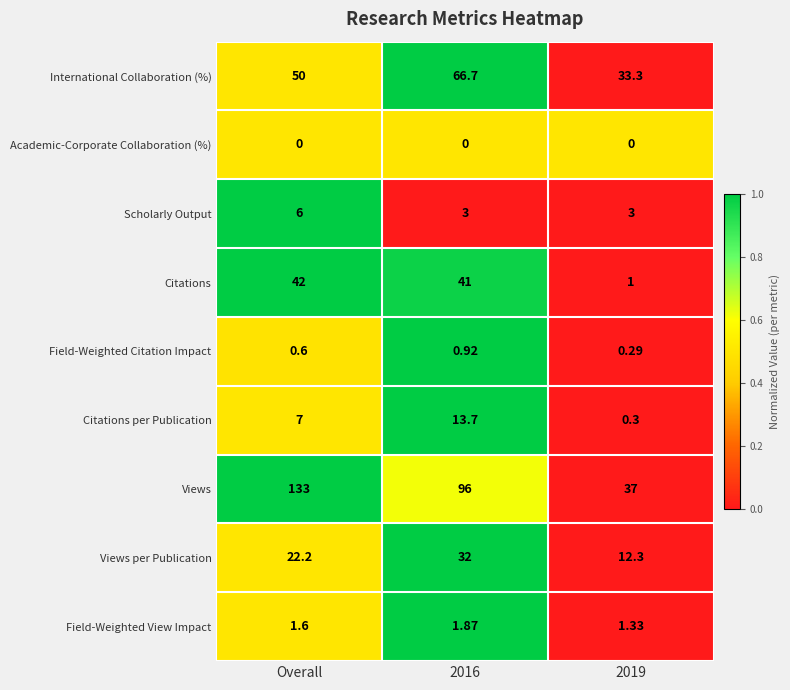

Rank the series by their maximum value, from highest to lowest.

Views, International Collaboration (%), Citations, Views per Publication, Citations per Publication, Scholarly Output, Field-Weighted View Impact, Field-Weighted Citation Impact, Academic-Corporate Collaboration (%)